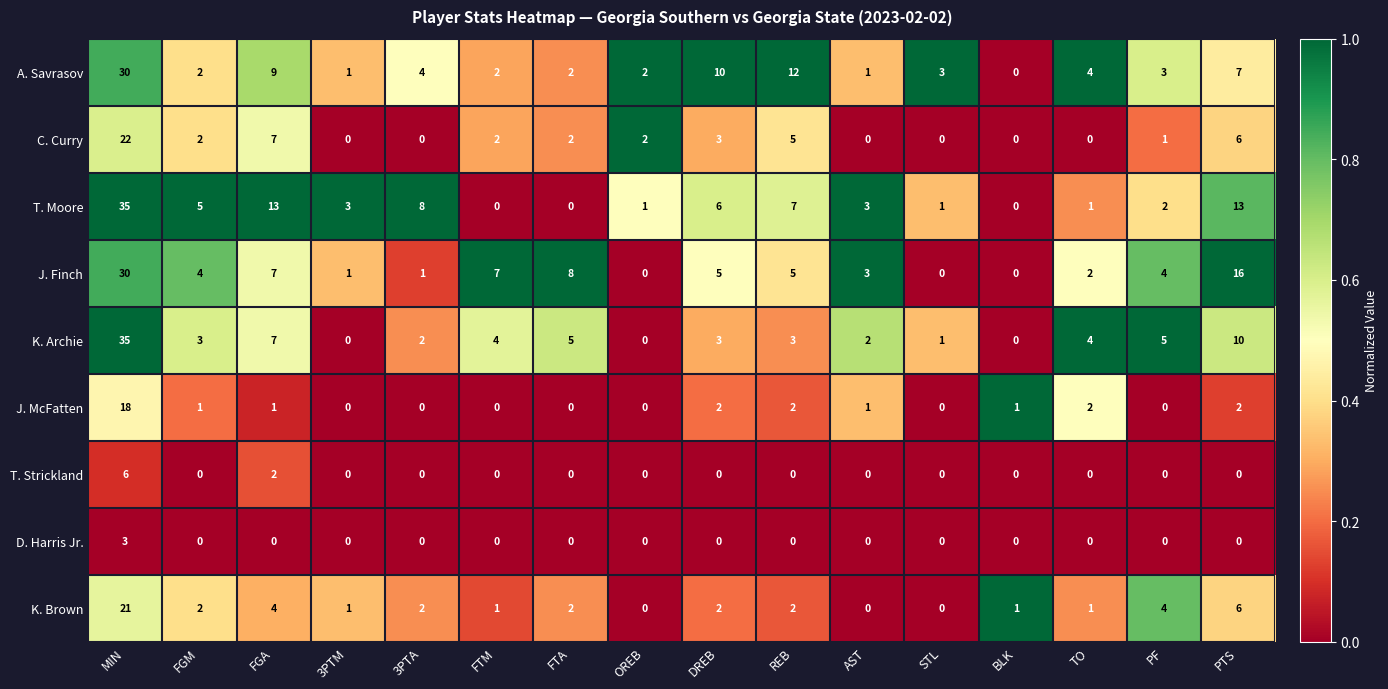

How many data points does each series have?

16